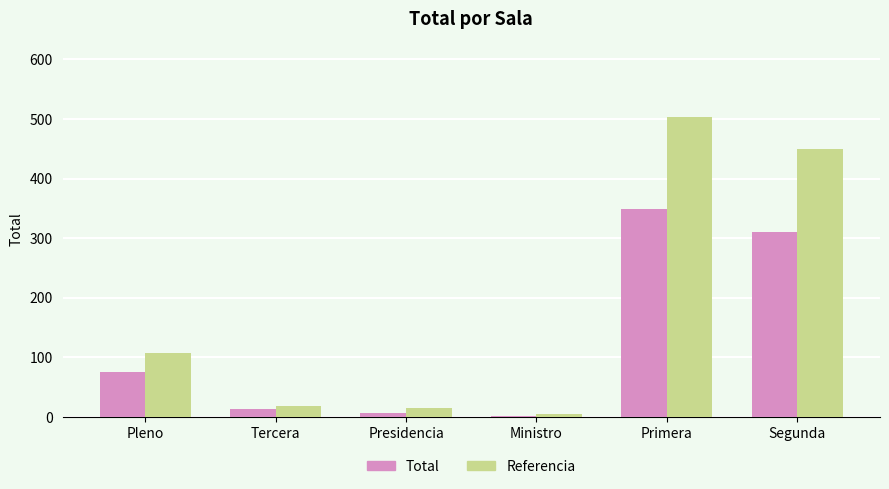

What is the maximum value shown in the chart?

504